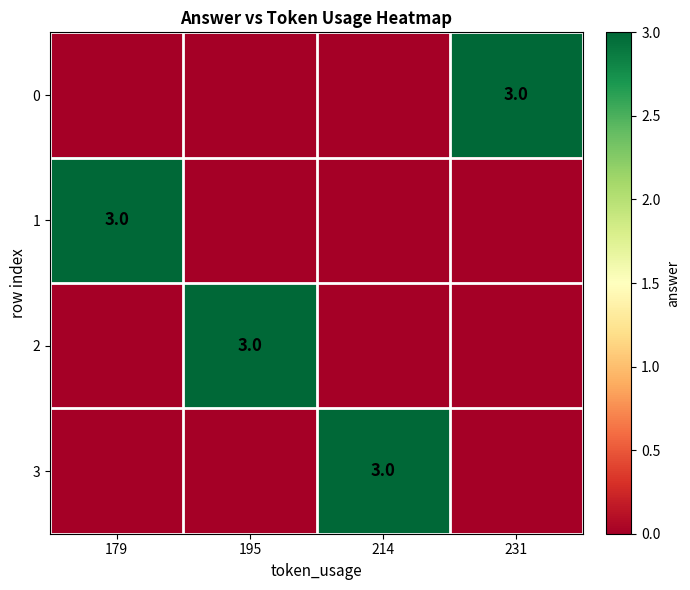

True or false: 2 has a value of 1 at 195.

False